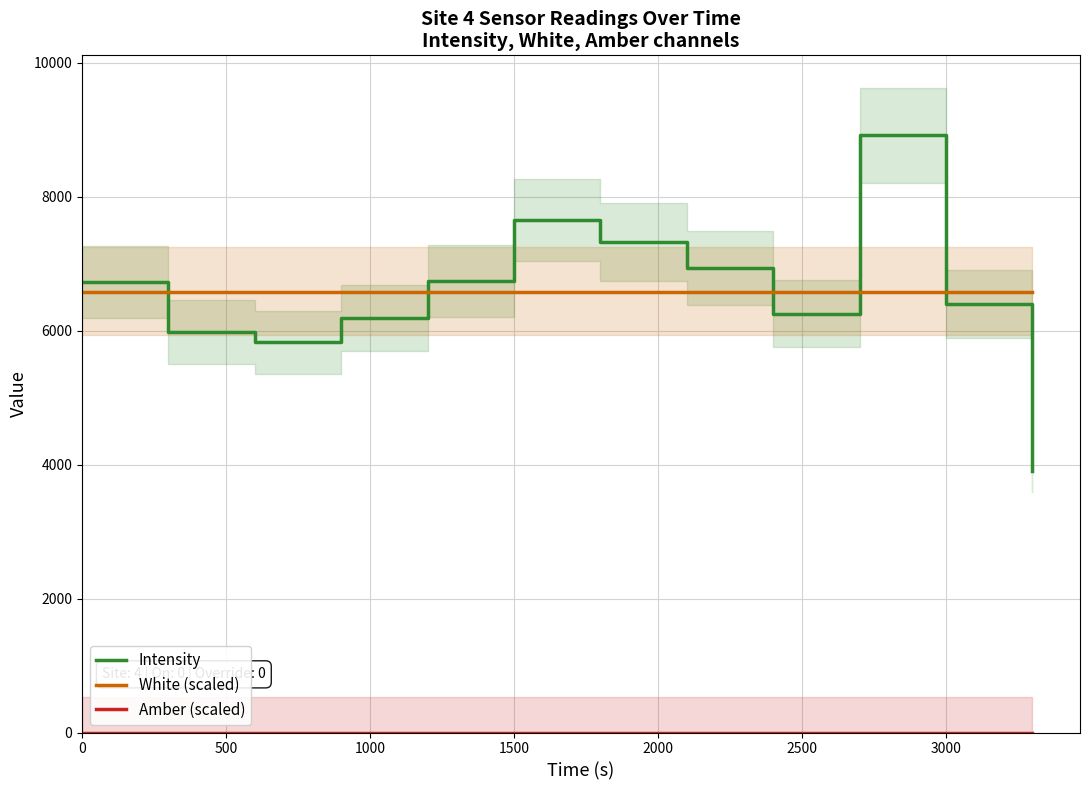

Is it true that Intensity equals 7656.4 at 1500?

True